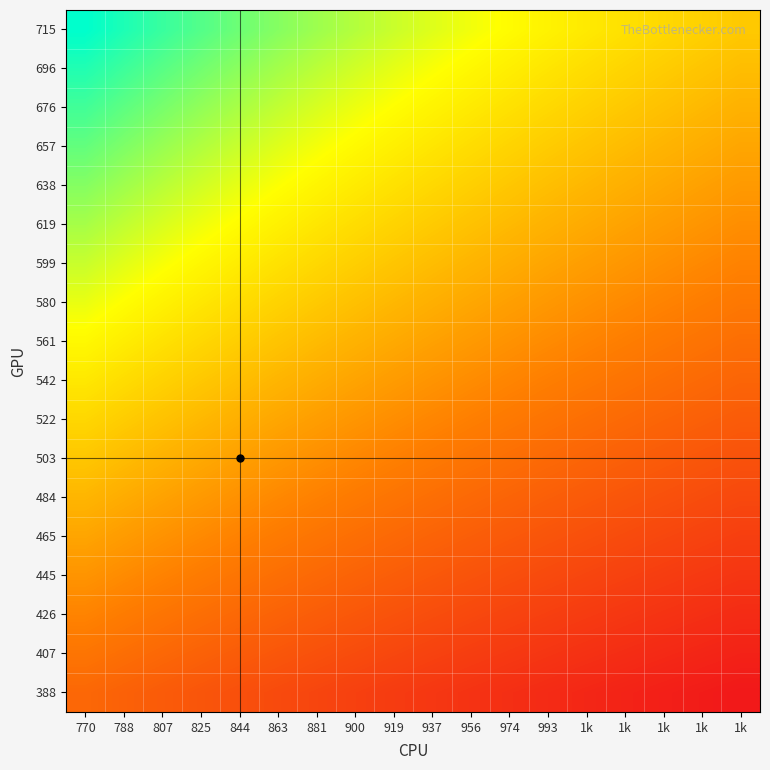

How many data points does each series have?

18